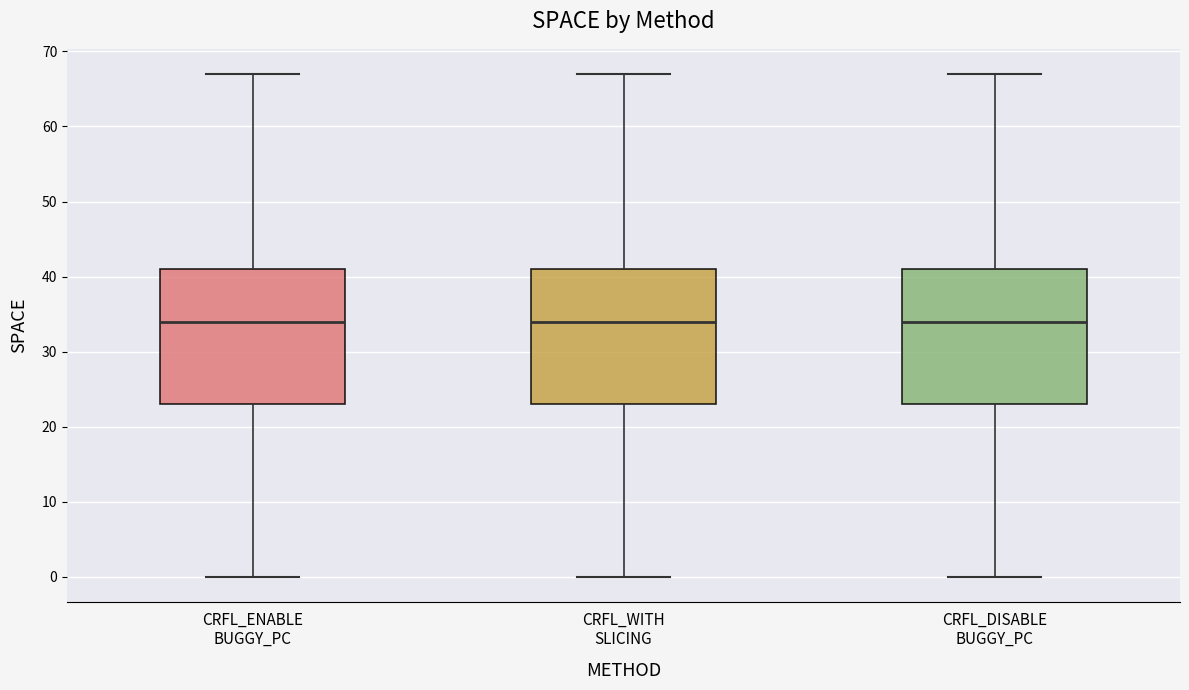

Reading left to right, read every box against the y-axis: the position of its median line, the range the box covers, and the ends of its whiskers. The values are not printed on the chart, so give them approximately, as read against the axis.

CRFL_ENABLE BUGGY_PC: median 34, box 23 to 41, whiskers 0 to 67
CRFL_WITH SLICING: median 34, box 23 to 41, whiskers 0 to 67
CRFL_DISABLE BUGGY_PC: median 34, box 23 to 41, whiskers 0 to 67